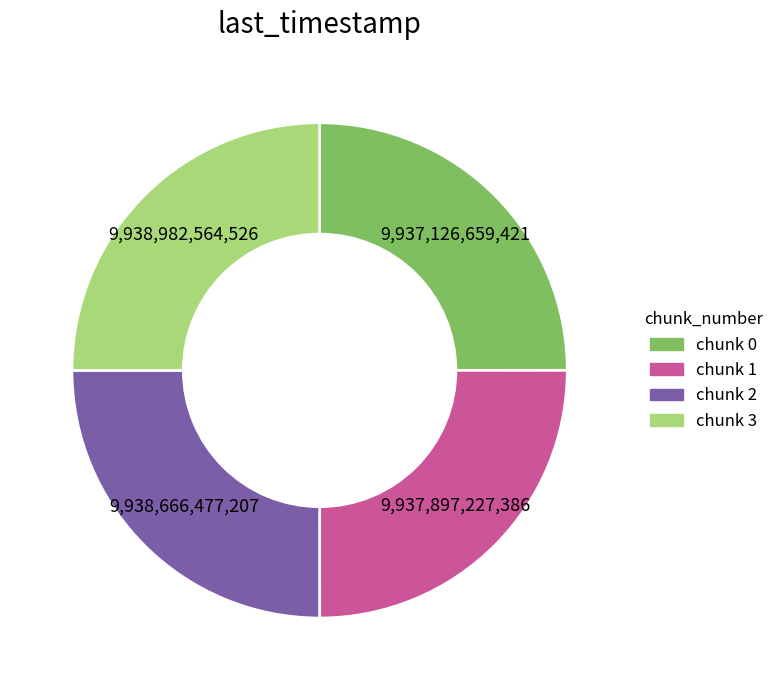

Is there a majority slice in this chart?

No